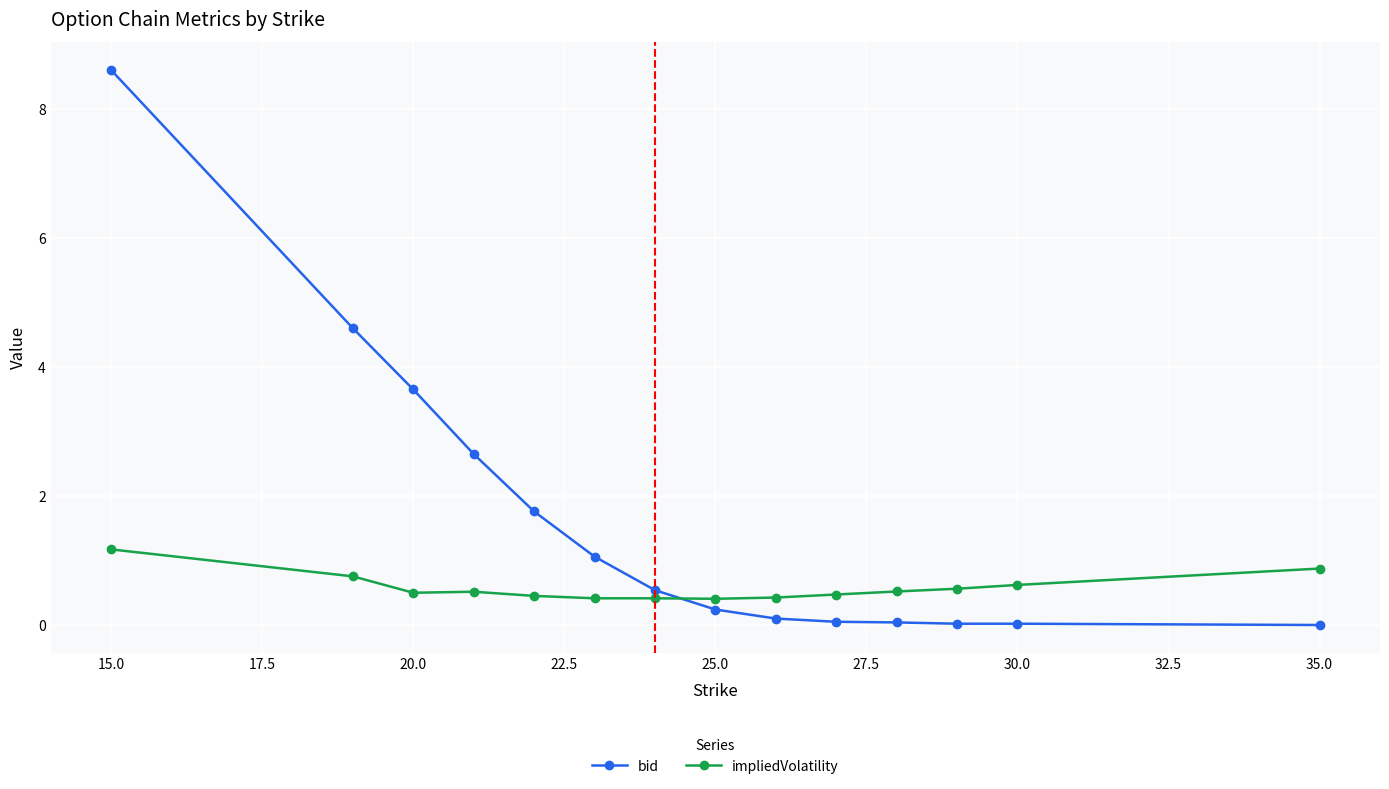

What is the value of the impliedVolatility point at the 14th from the left?

0.9